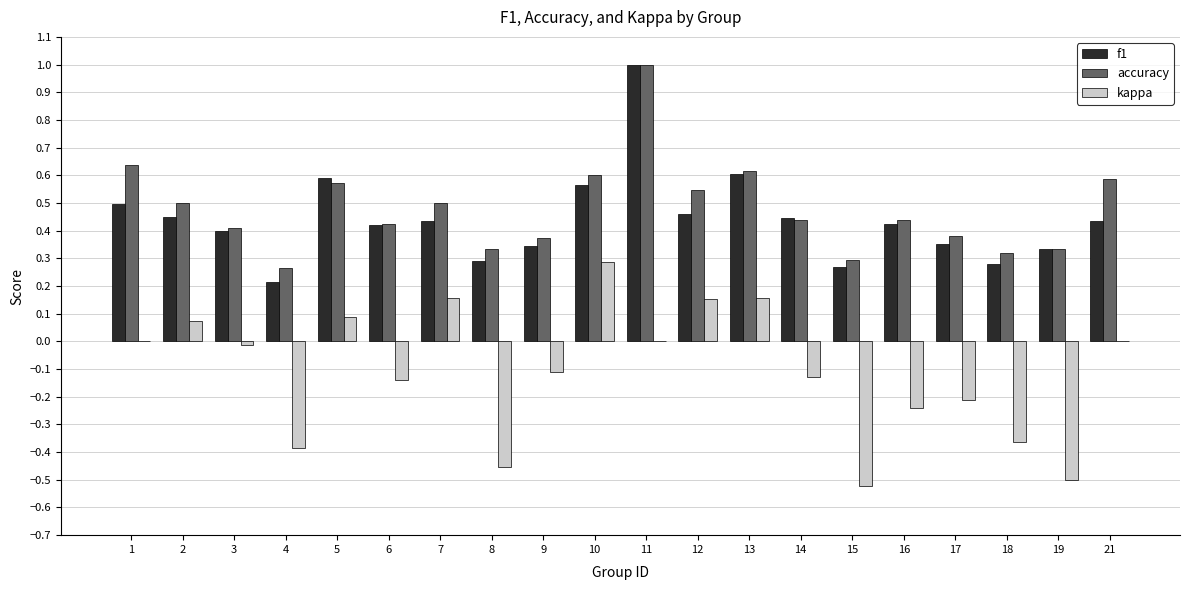

How many groups of bars are there?

20